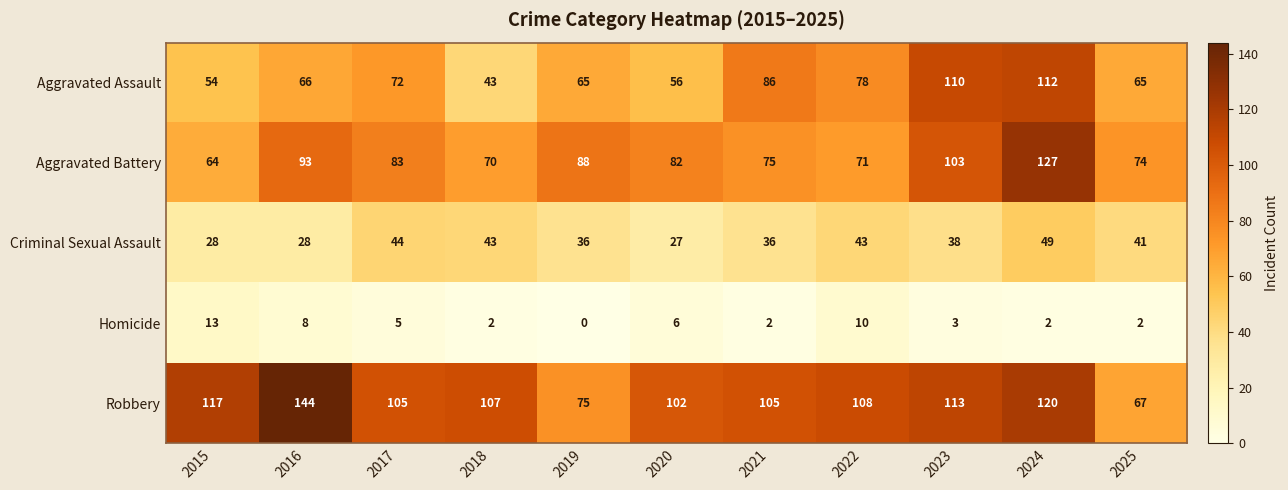

What is the spread (max minus min) of values at 2019?

88